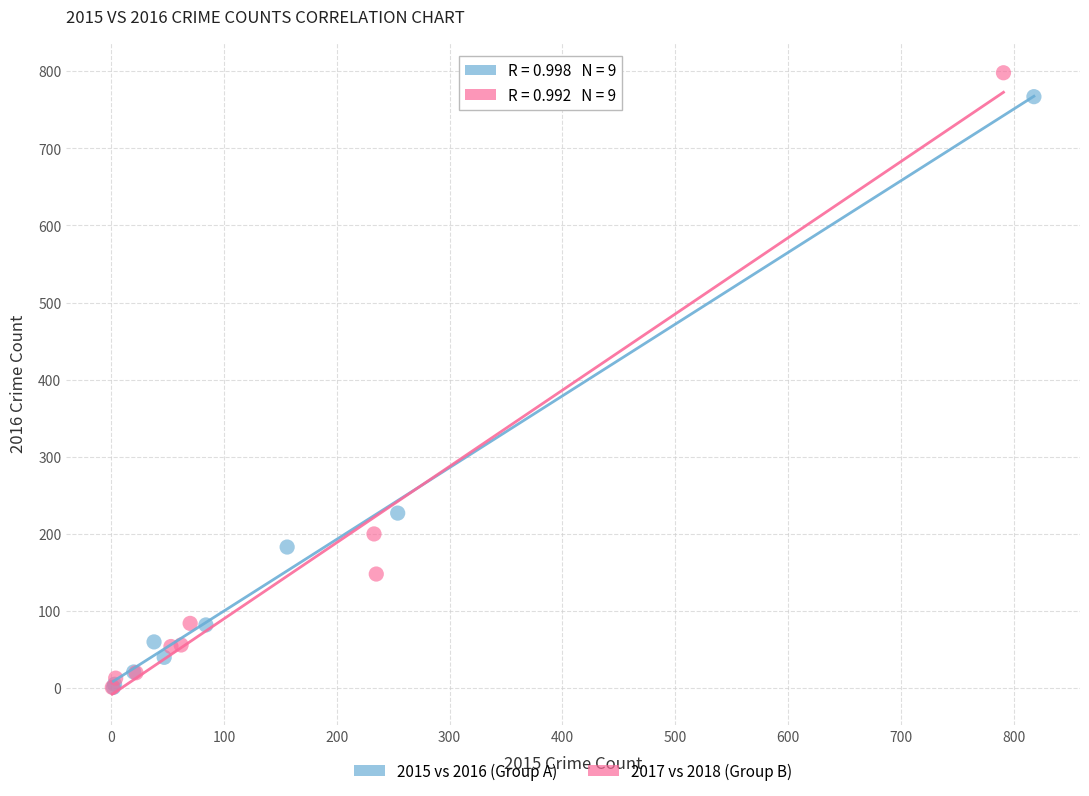

Which series has the widest spread of Y values?

2017 vs 2018 (Group B)